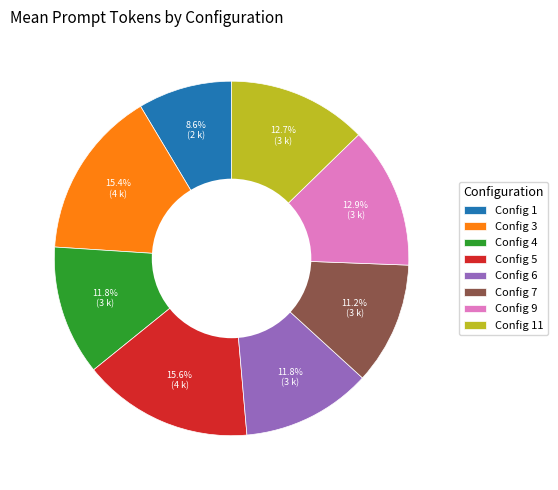

Which slice is the smallest?

Config 1